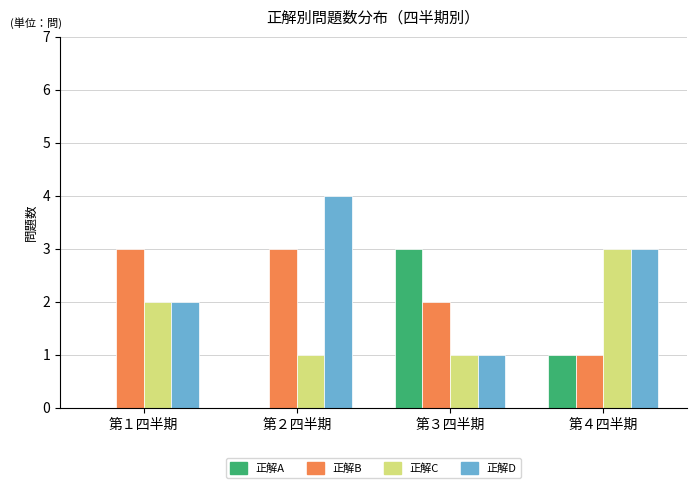

Which category has the highest value across all series?

第２四半期